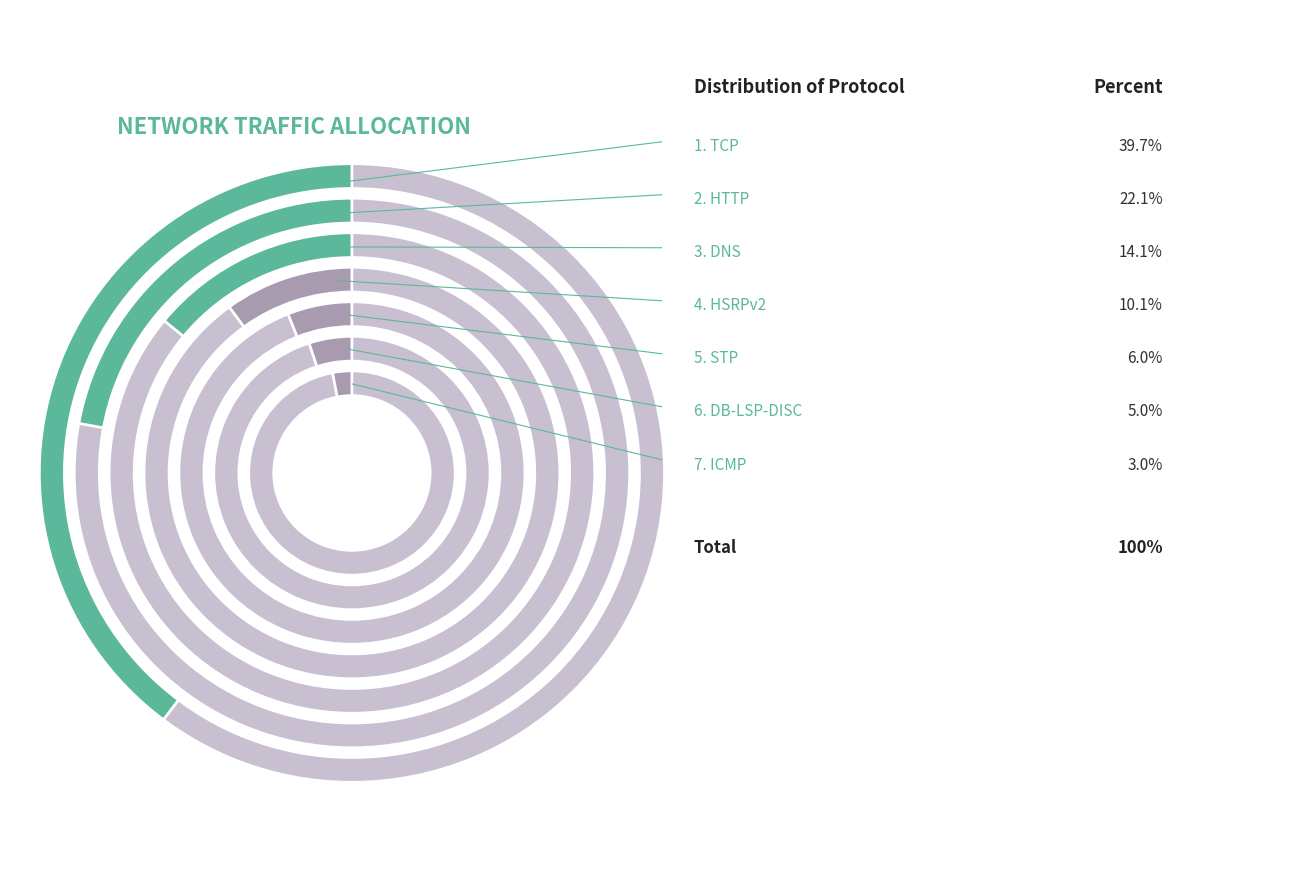

Is it true that TCP is 26% of the pie?

False